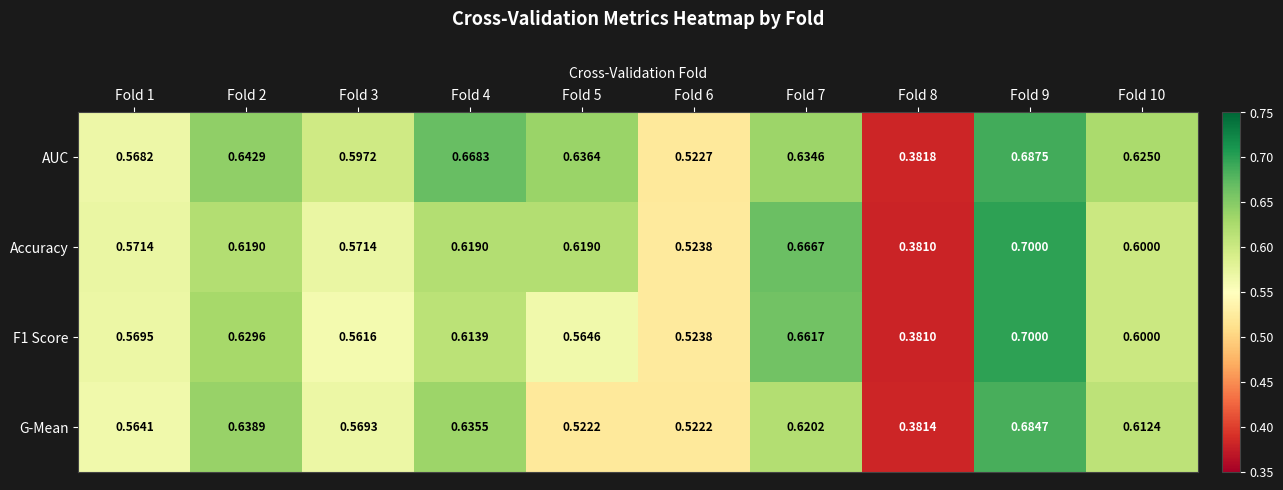

Which series has the largest total across all categories?

AUC